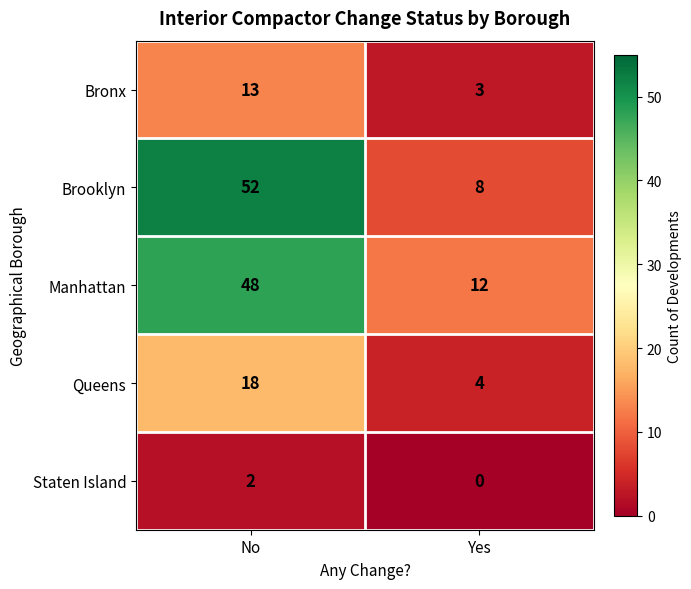

What is the approximate value of Queens at No, to the nearest 10?

20